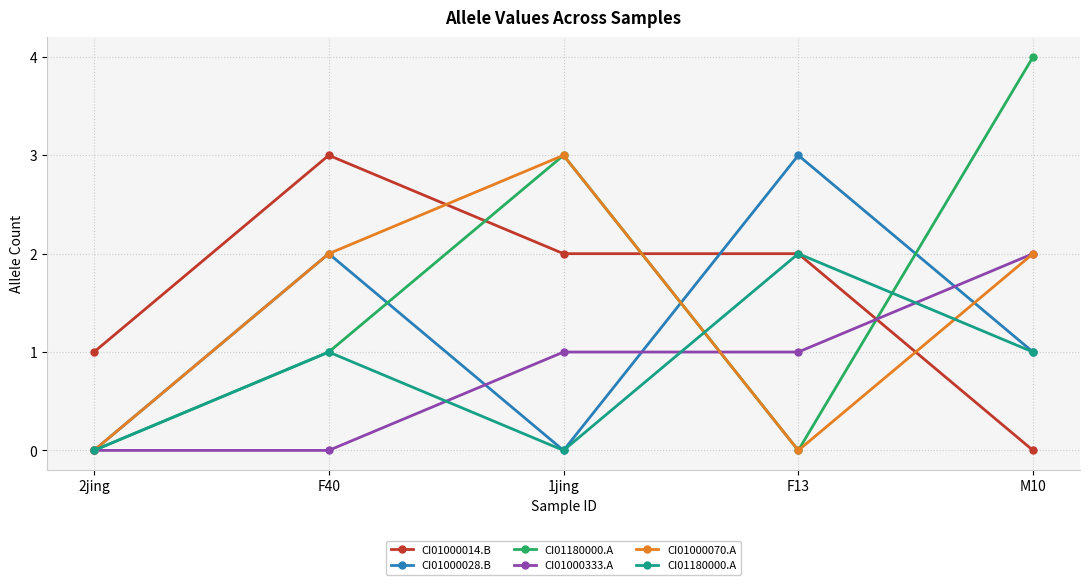

Where is the first local minimum for CI01000070.A?

F13